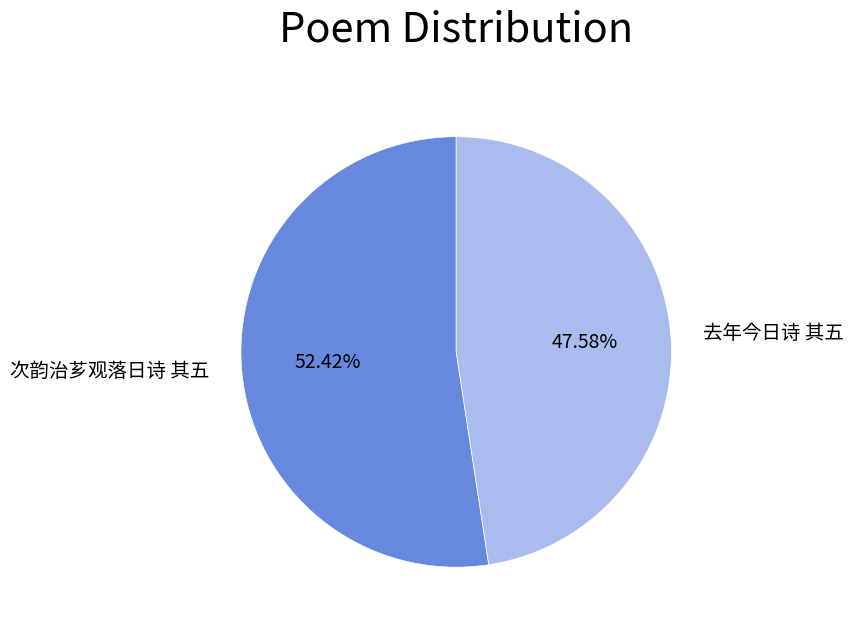

Is there any slice that represents more than half of the pie?

Yes